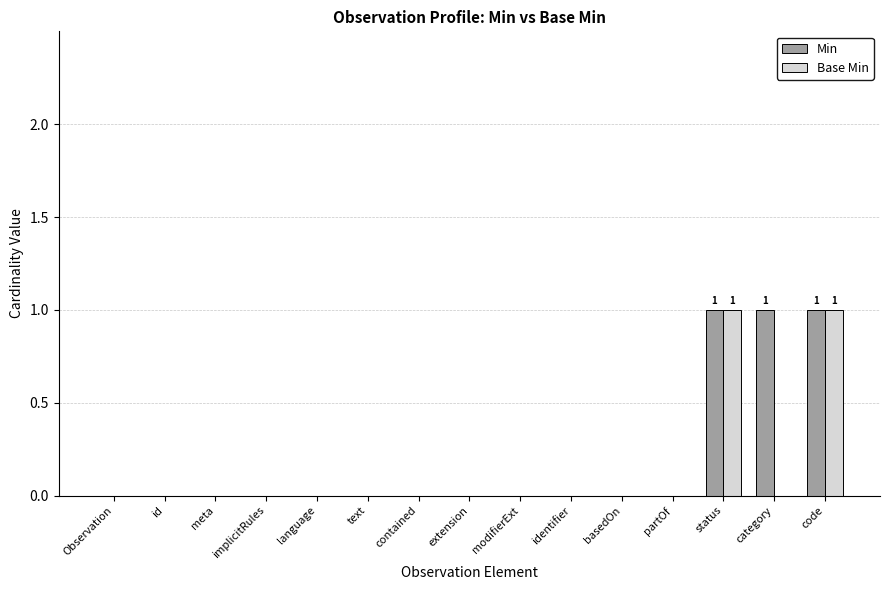

Is it true that Min equals 0 at code?

False